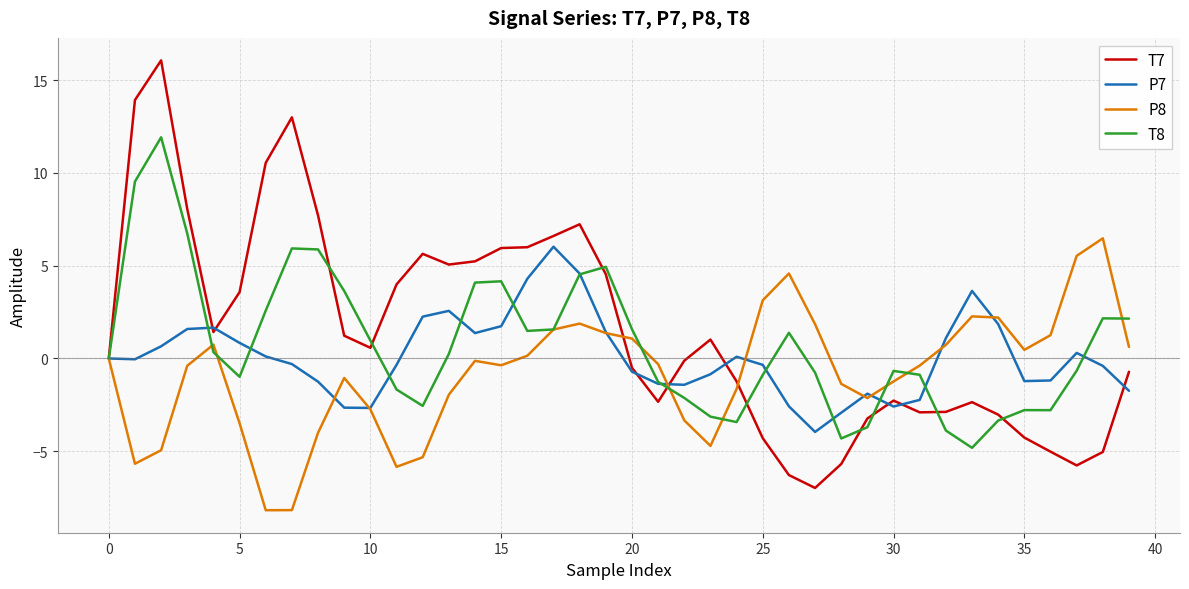

What is the maximum value for T7?

16.1